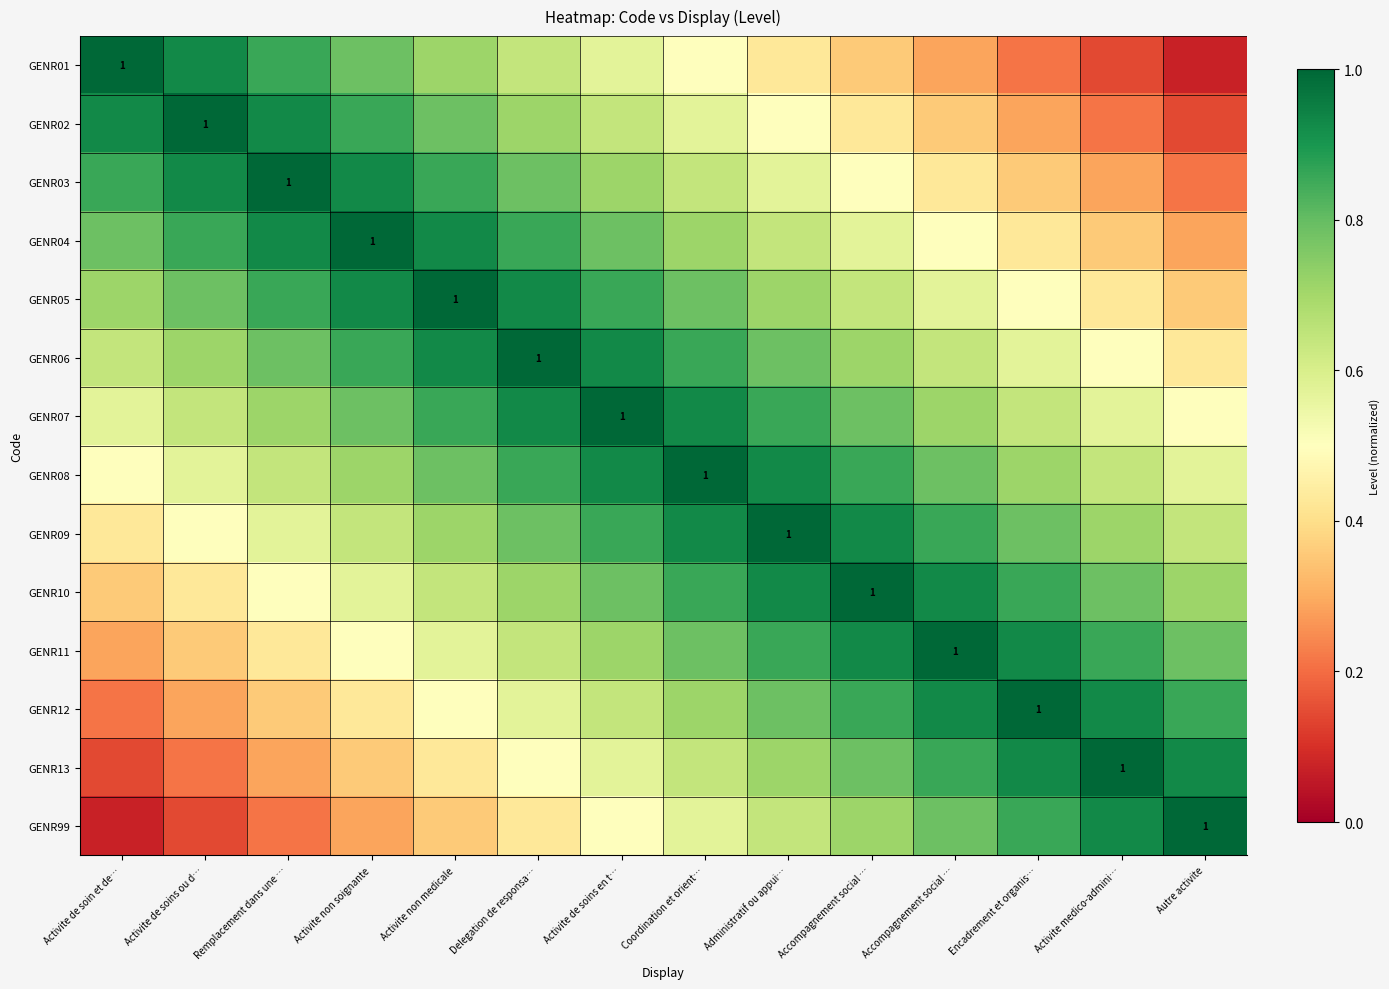

What is the spread (max minus min) of values at Activite de soins en t…?

0.5